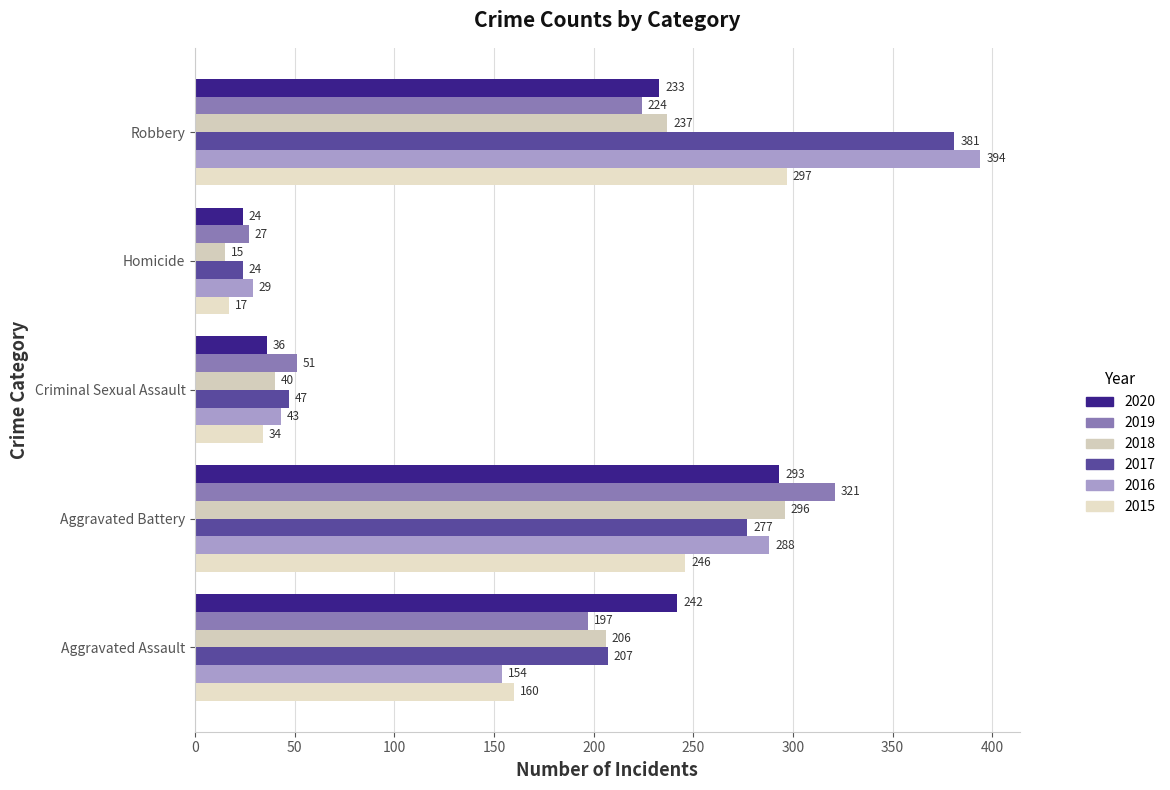

What is the average value of the 2016 series?

182